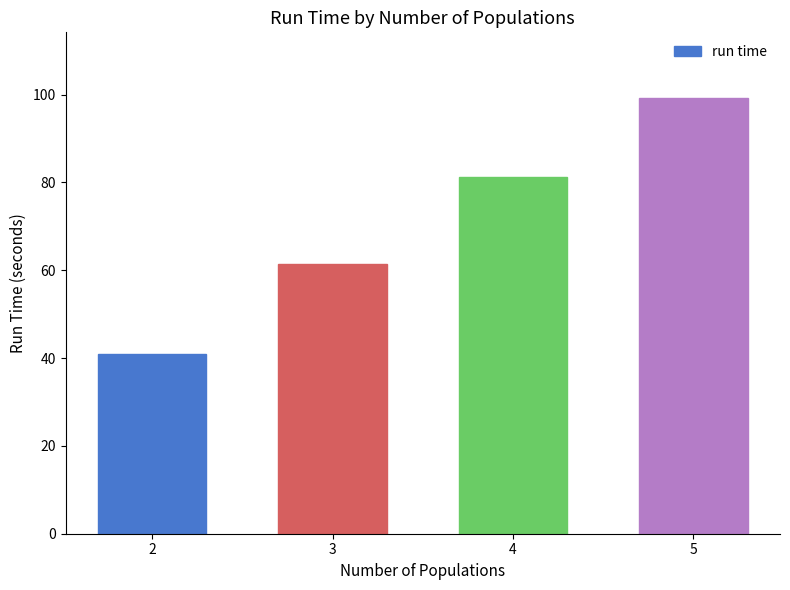

Rank the categories by value from lowest to highest.

2, 3, 4, 5